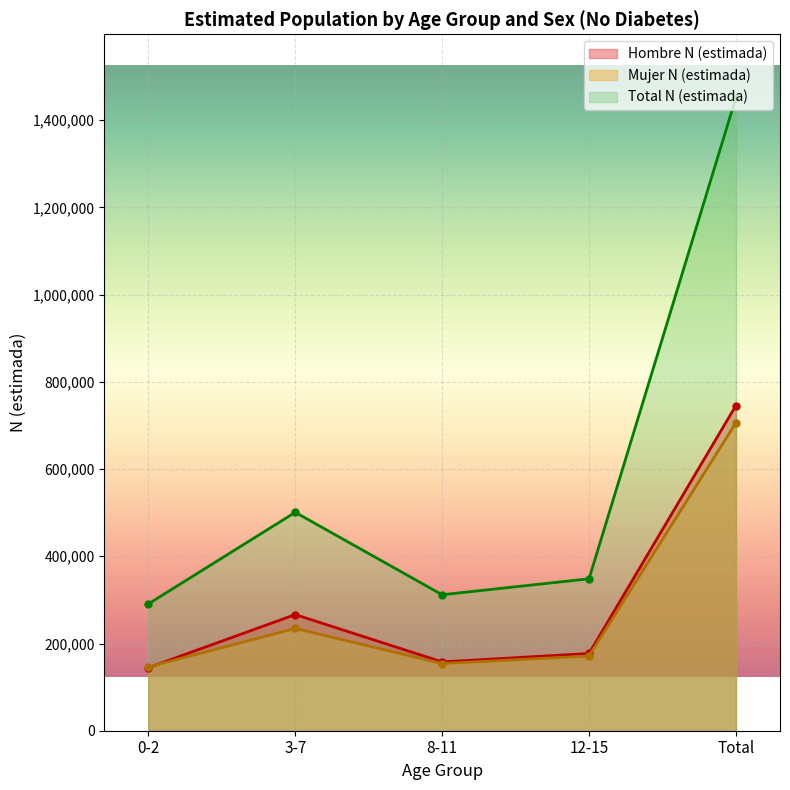

What is the maximum value for Hombre N (estimada)?

745763